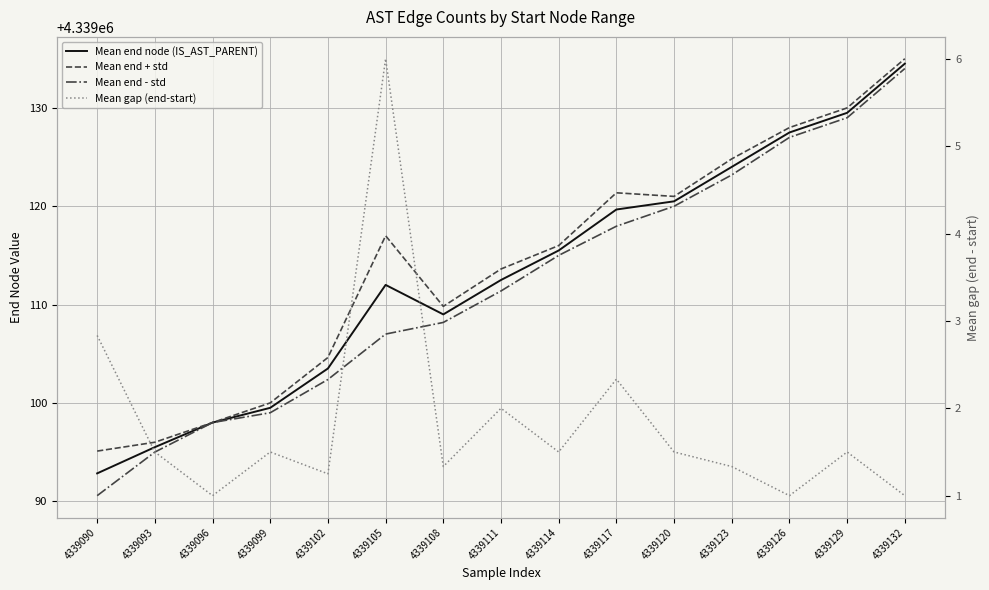

True or false: Mean end node (IS_AST_PARENT) and Mean end - std cross at least once.

False